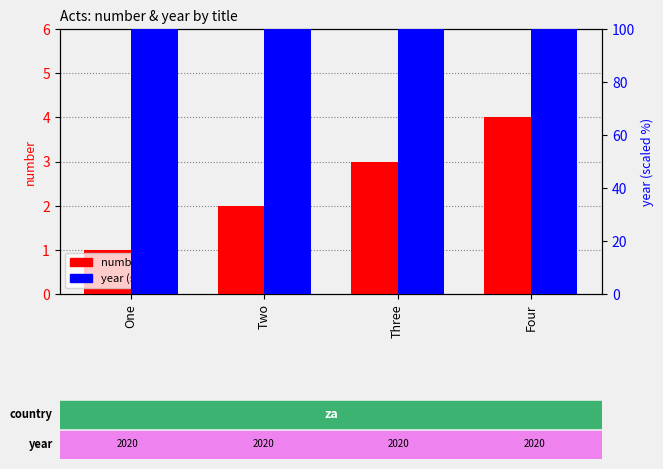

What is the smallest value displayed?

1